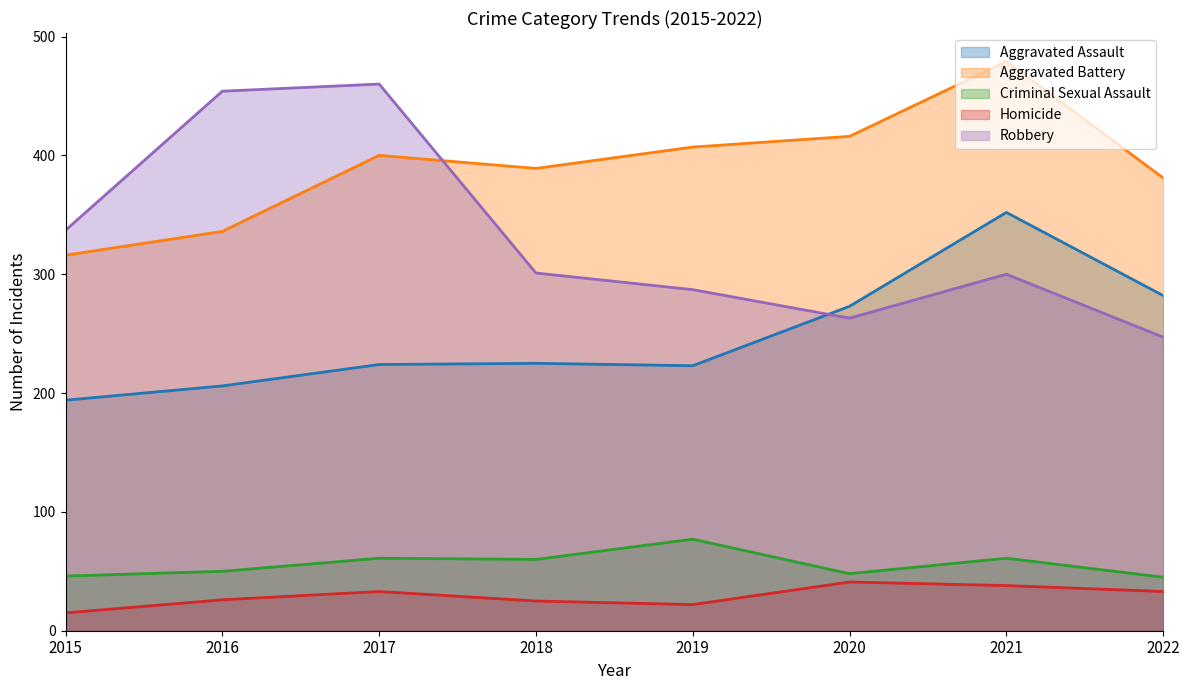

What is the total value across all series at 2017?

1178